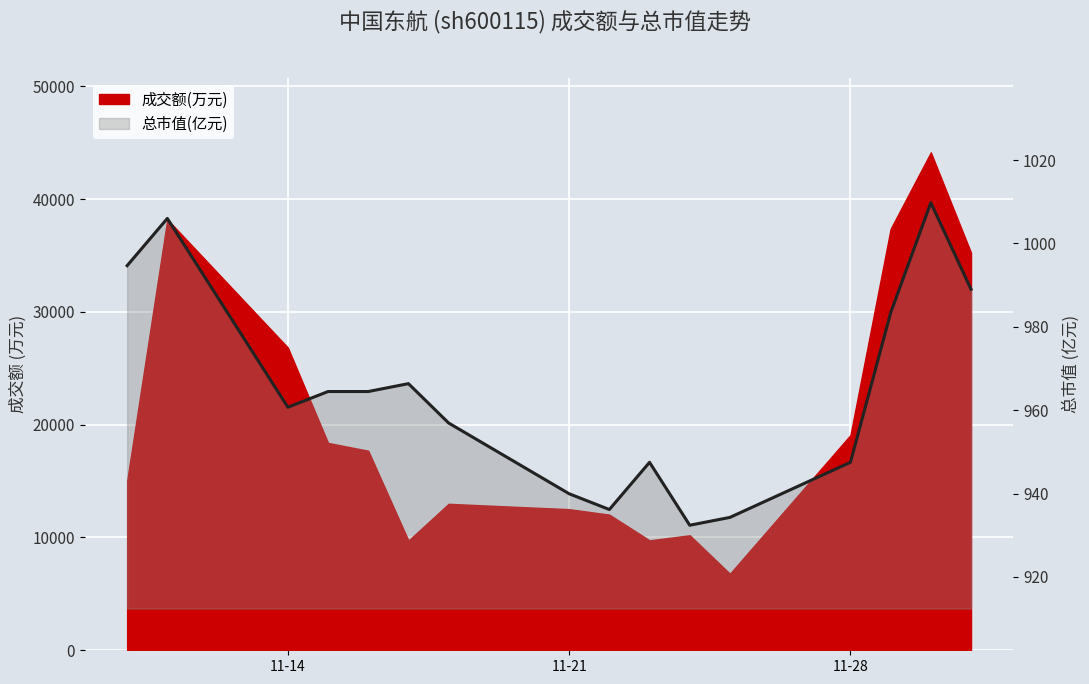

How many points are higher than both their immediate neighbors (excluding endpoints)?

4